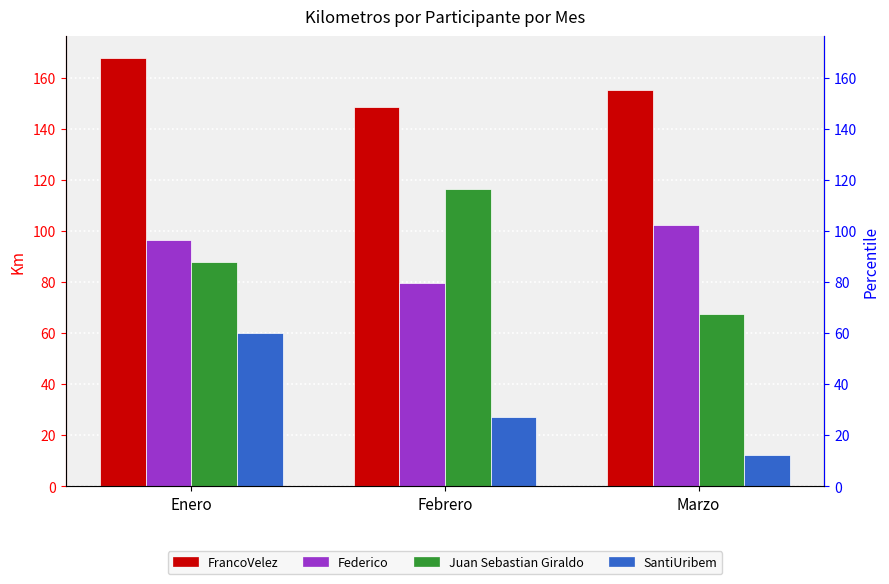

What is the label of the 1st bar from the right?

Marzo